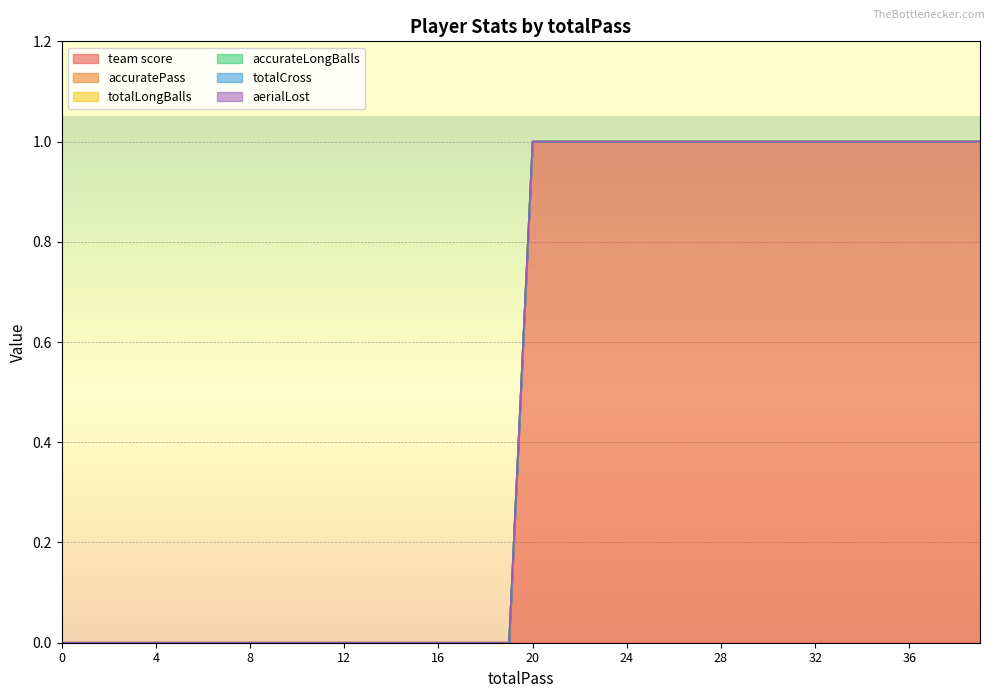

How many lines are shown in the chart?

6